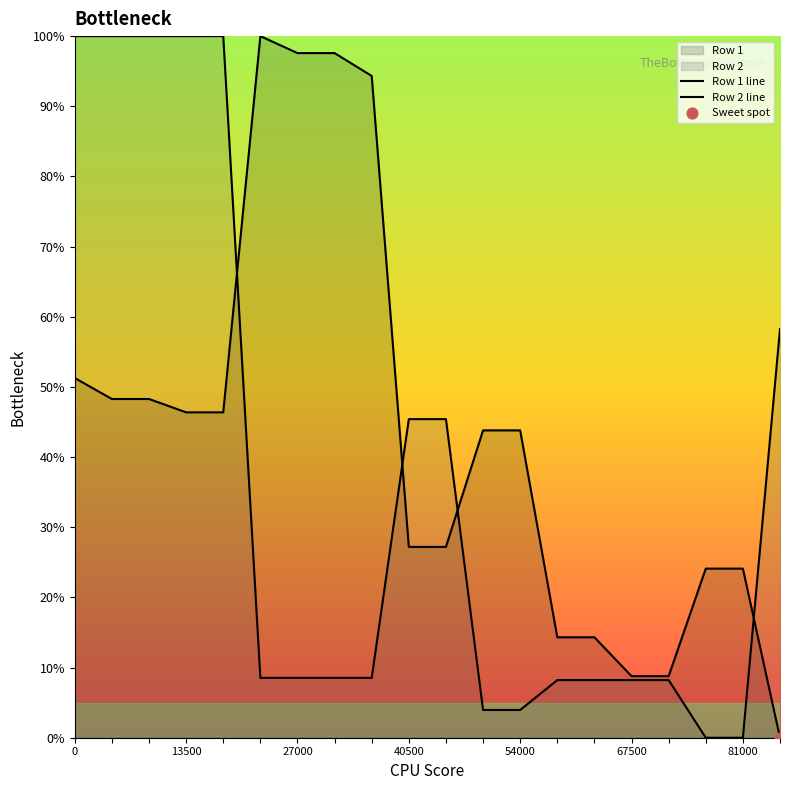

How many lines are shown in the chart?

2